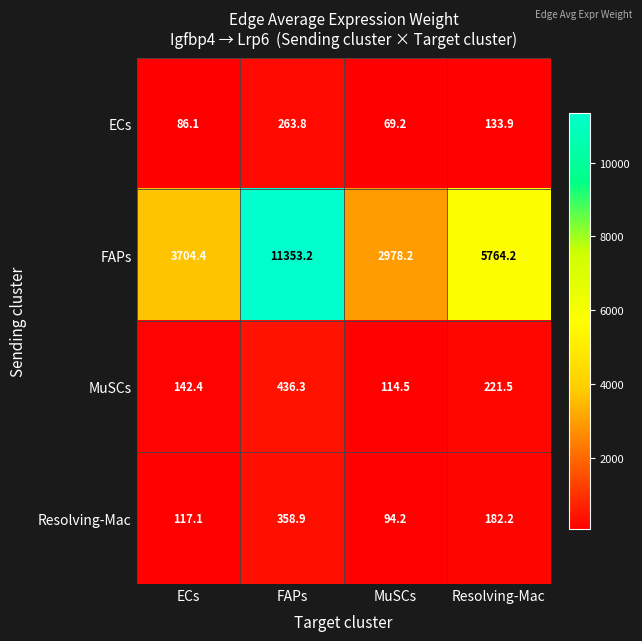

Which category has the lowest value across all series?

MuSCs